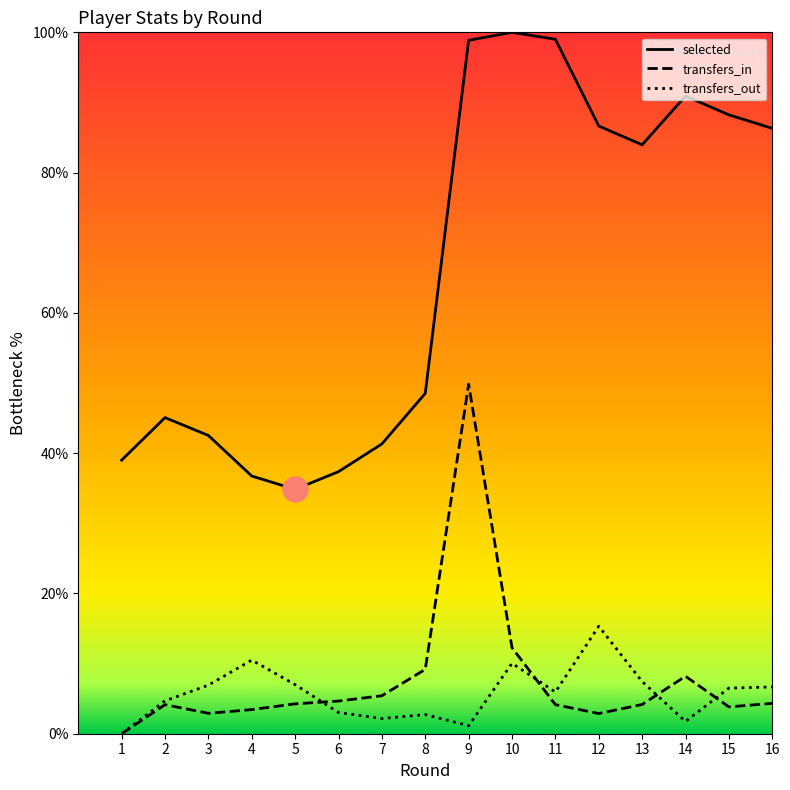

What is the minimum value for selected?

34.8